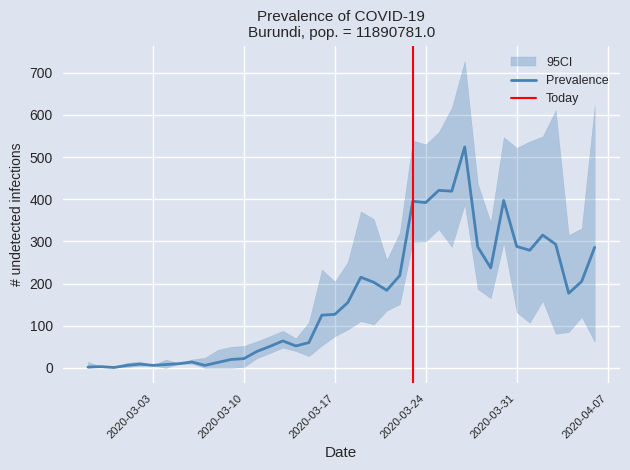

What is the change in value from 2020-02-29 to 2020-04-01?

+278